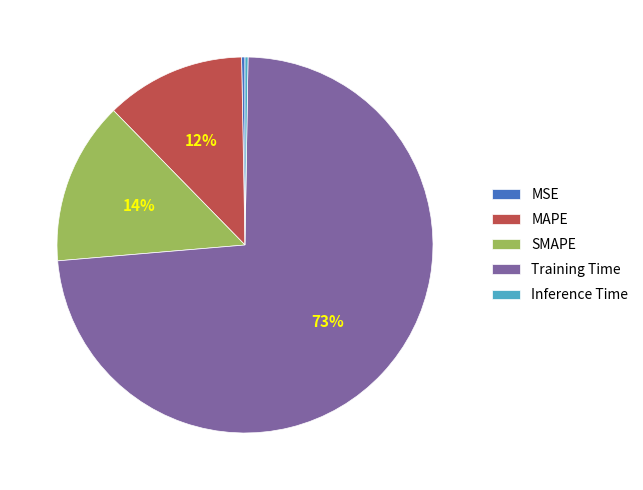

Which slice is the largest?

Training Time